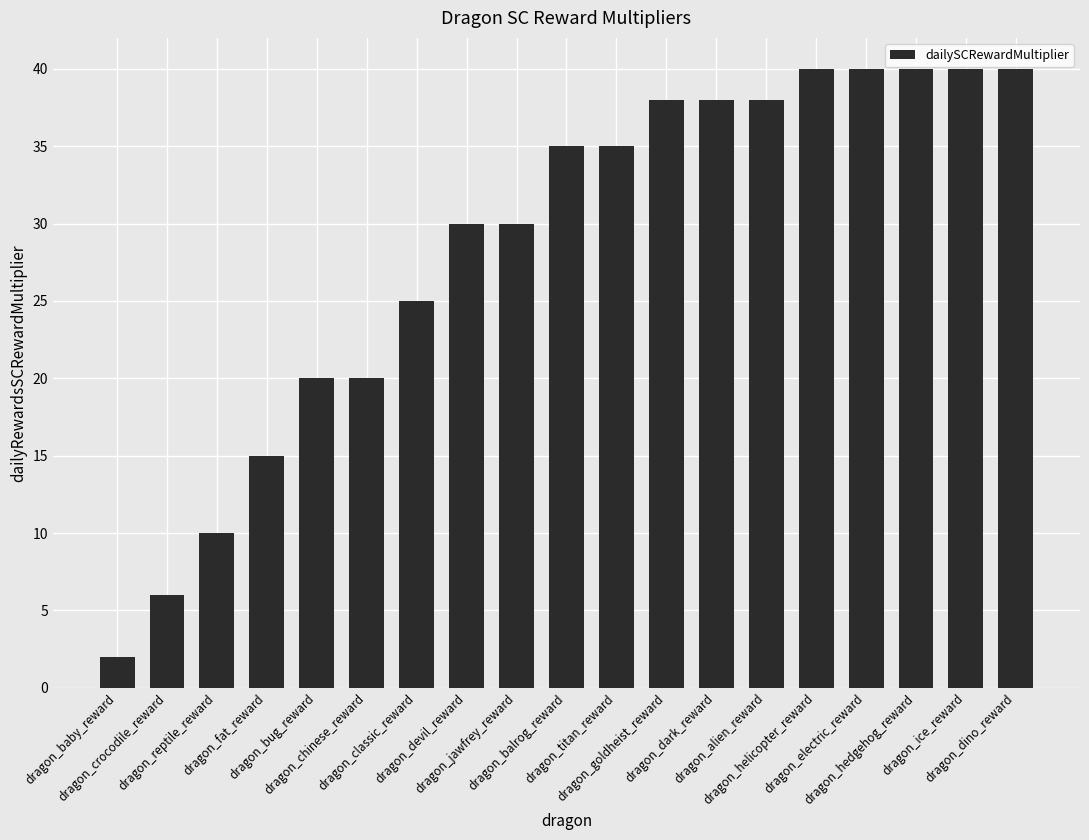

What is the difference between the maximum and second lowest values?

34